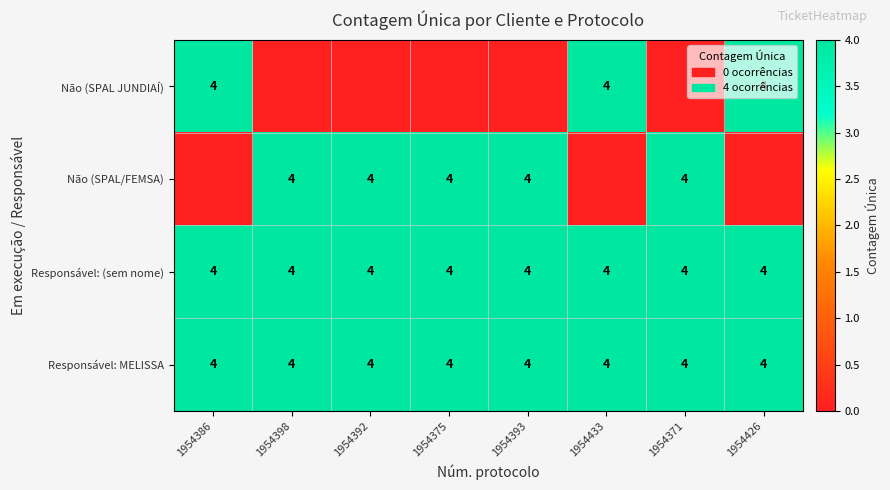

At which category is the sum across all series the highest?

1954386